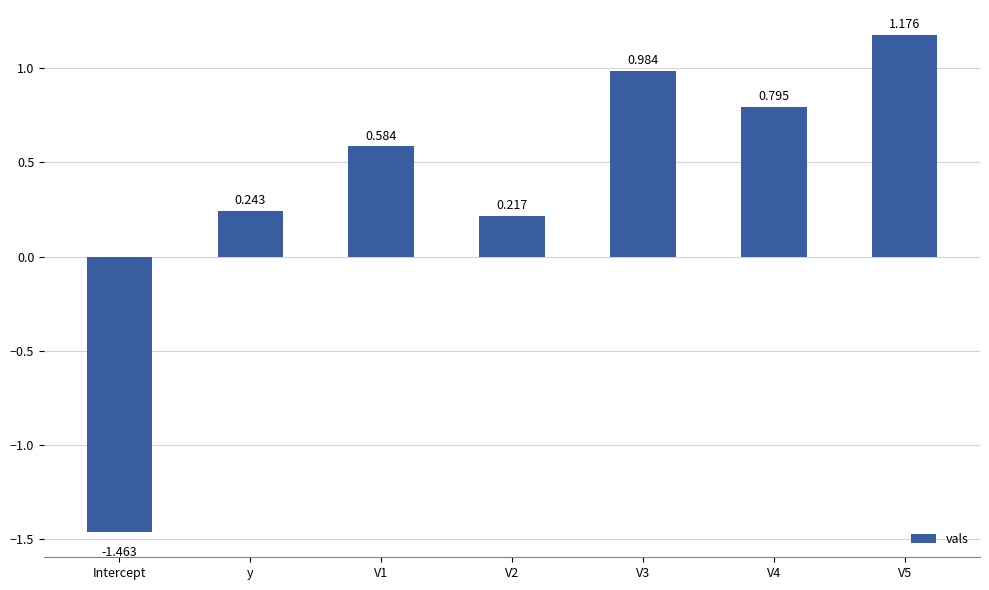

Rank the categories by value from highest to lowest.

V5, V3, V4, V1, y, V2, Intercept